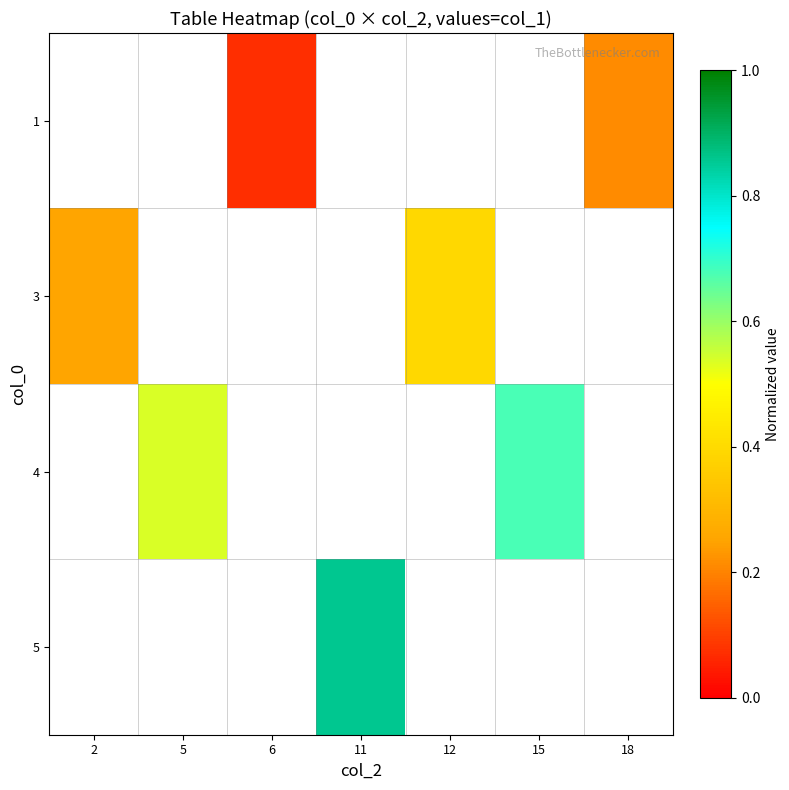

At which label does 3 reach its peak?

12